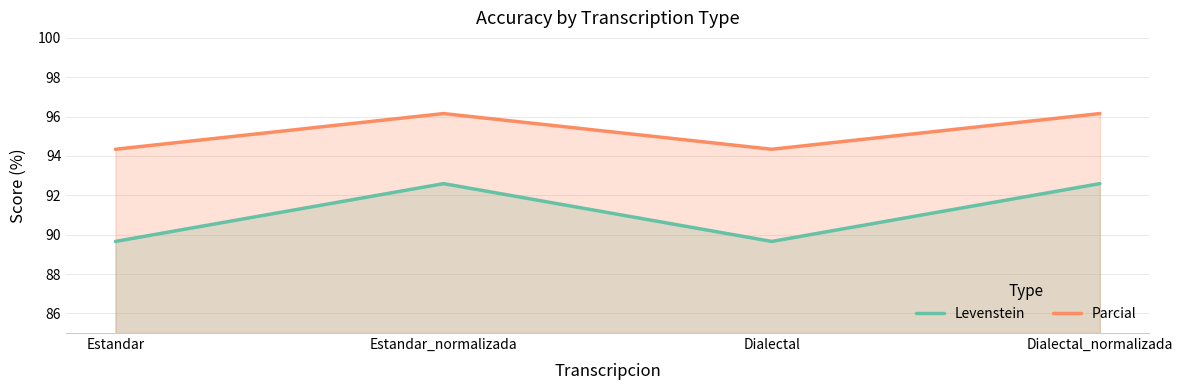

Reading left to right, list all the values displayed in this chart.

Levenstein: Estandar=89.7	Estandar_normalizada=92.6	Dialectal=89.7	Dialectal_normalizada=92.6
Parcial: Estandar=94.3	Estandar_normalizada=96.2	Dialectal=94.3	Dialectal_normalizada=96.2